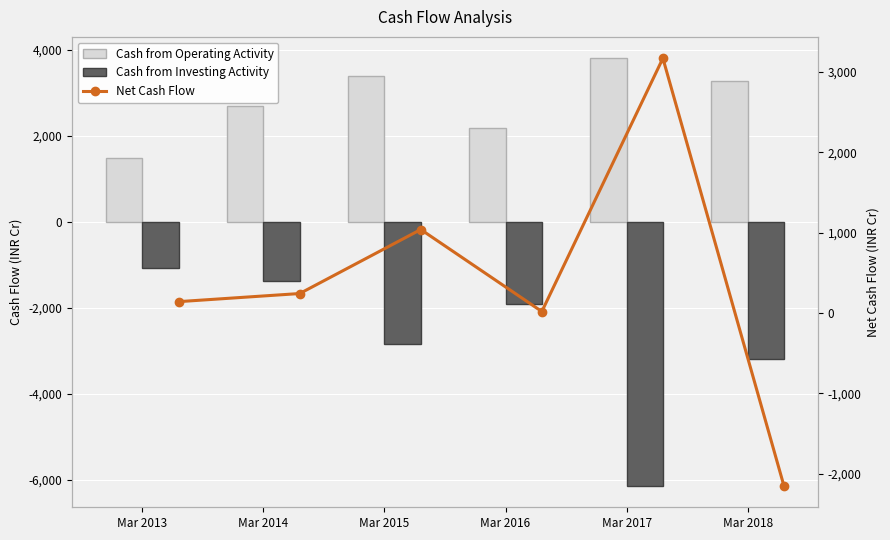

Read the Net Cash Flow value at Mar 2014.

243